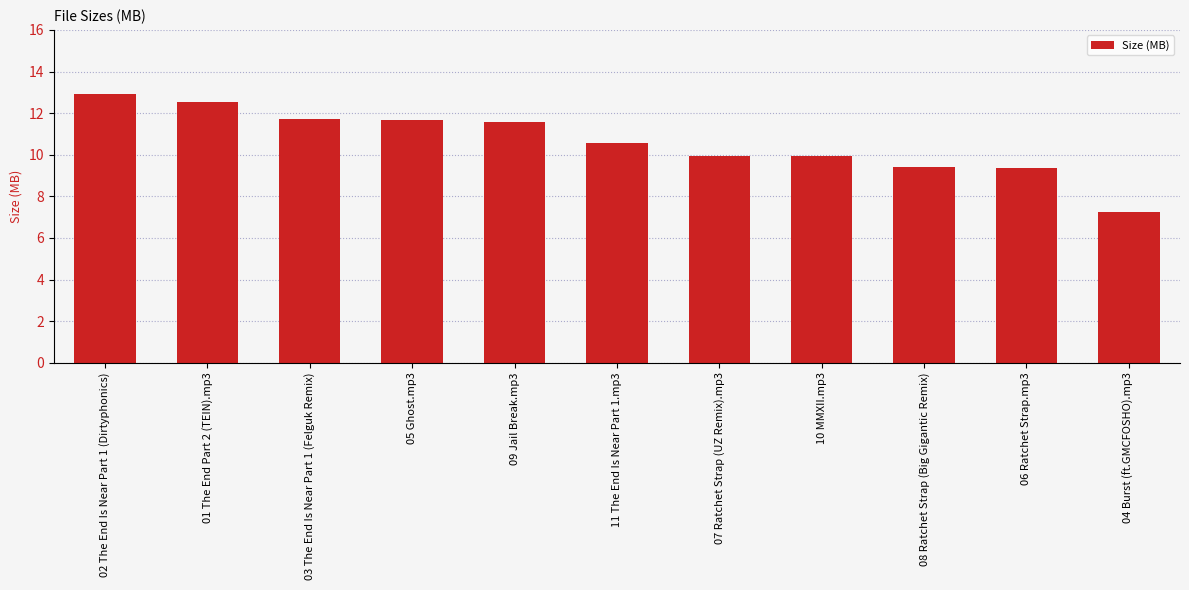

What is the value of the 6th bar from the left?

10.6